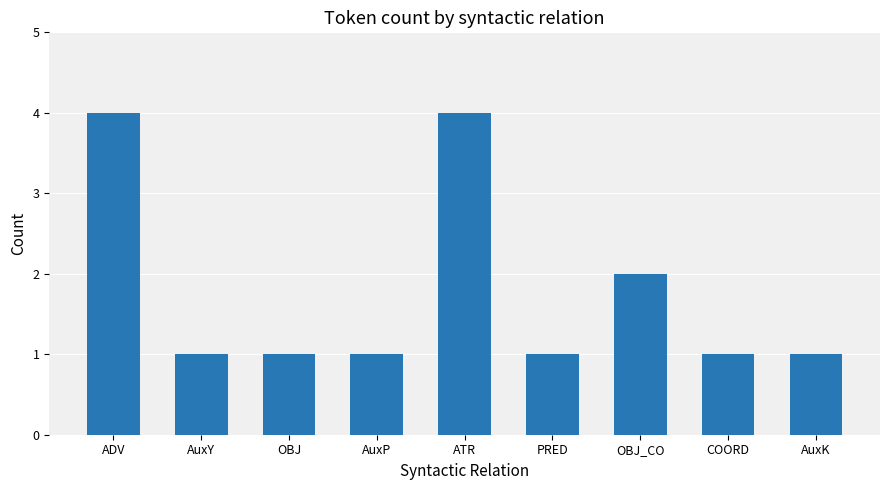

Count the number of data series in this chart.

1